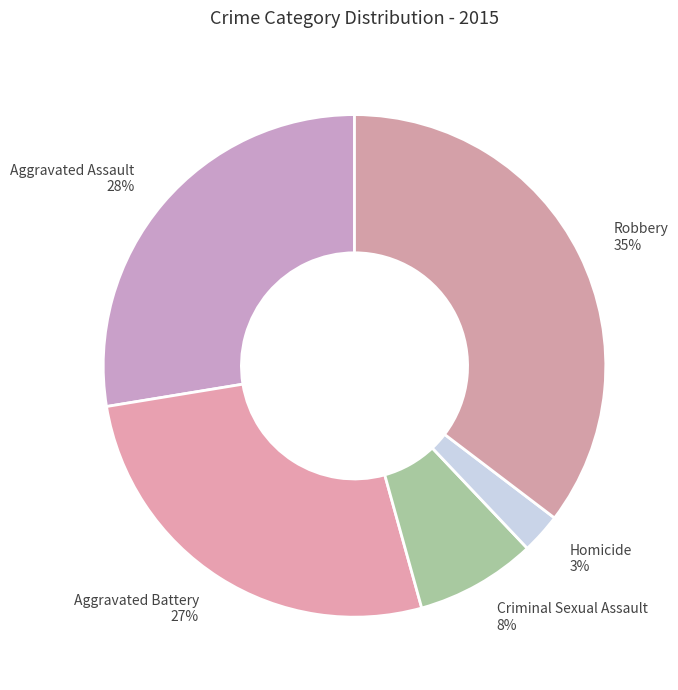

Is there any slice that represents more than half of the pie?

No